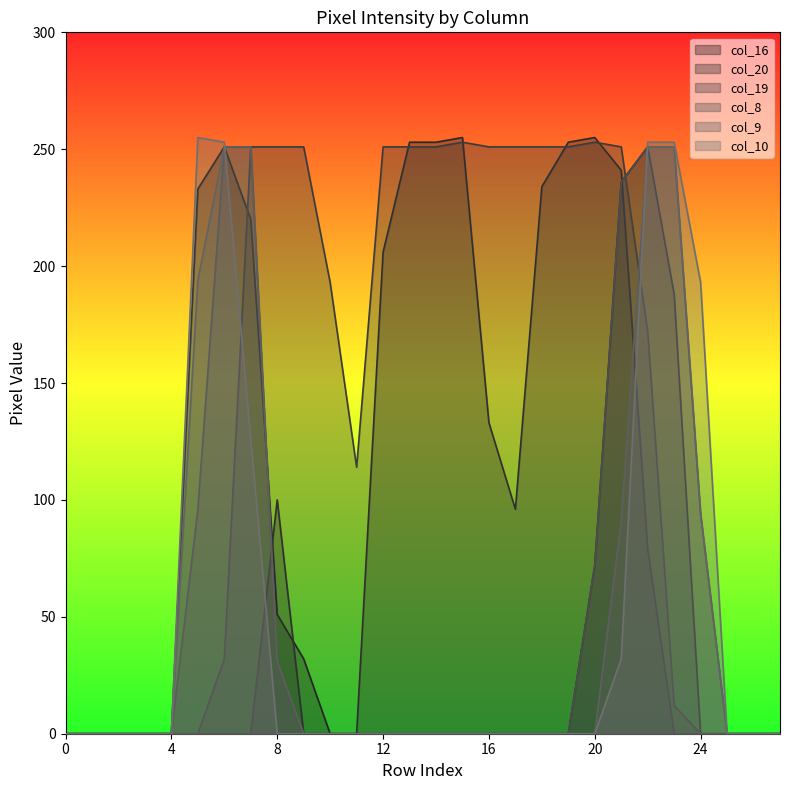

What is the highest value of the col_19 series?

253